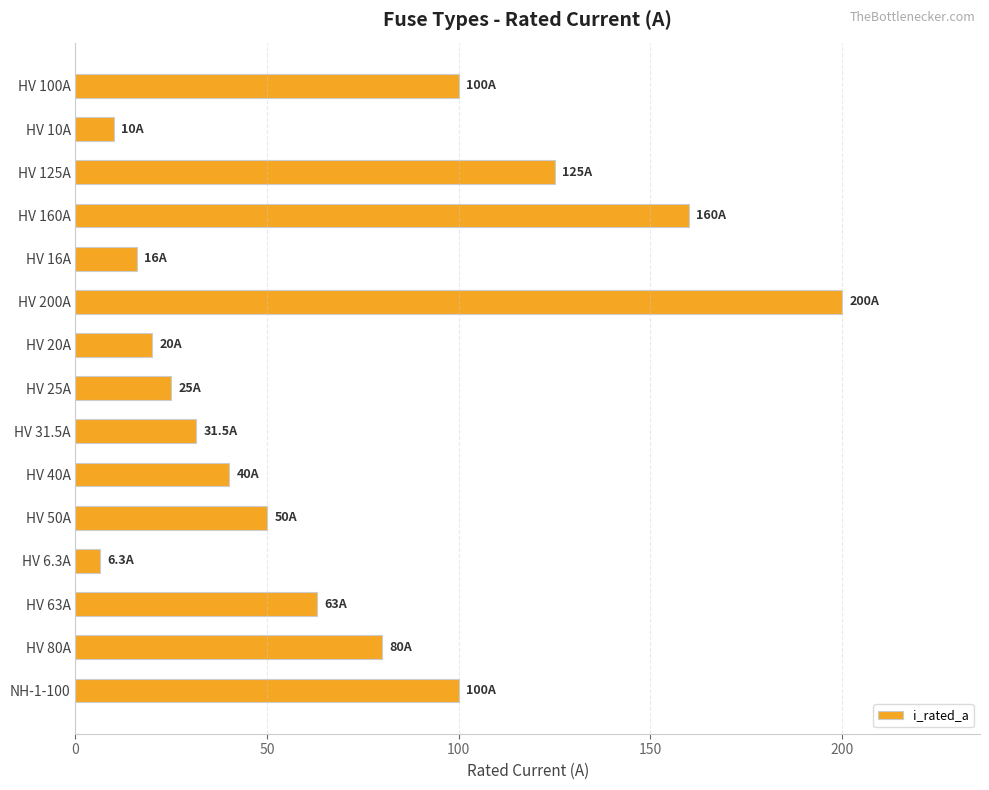

What is the change in value from HV 6.3A to HV 63A?

+56.7